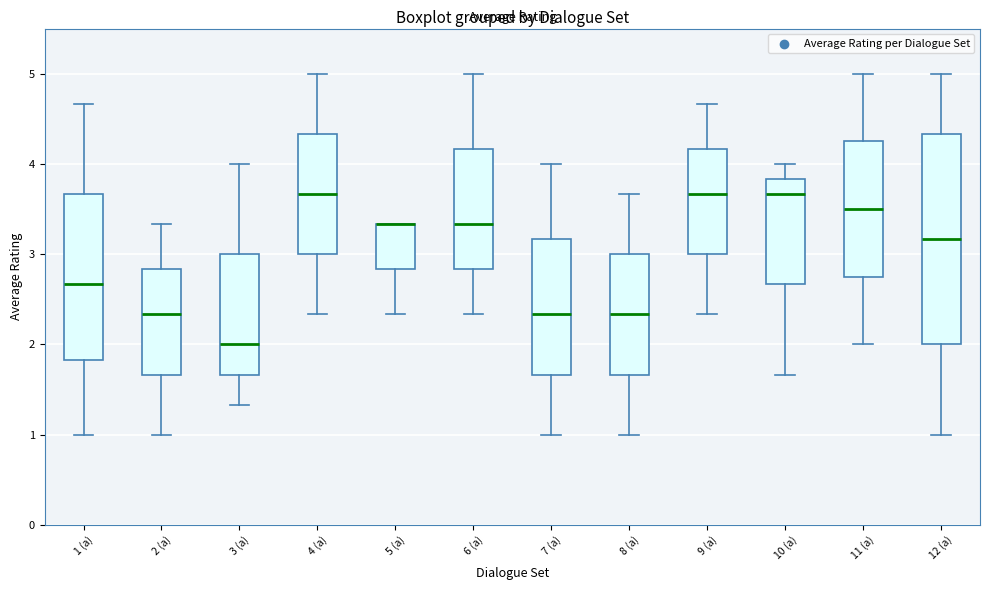

Reading left to right, read every box against the y-axis: the position of its median line, the range the box covers, and the ends of its whiskers. The values are not printed on the chart, so give them approximately, as read against the axis.

1 (a): median 2.7, box 1.8 to 3.7, whiskers 1.0 to 4.7
2 (a): median 2.3, box 1.7 to 2.8, whiskers 1.0 to 3.3
3 (a): median 2.0, box 1.7 to 3.0, whiskers 1.3 to 4.0
4 (a): median 3.7, box 3.0 to 4.3, whiskers 2.3 to 5.0
5 (a): median 3.3 (drawn on the box's upper edge), box 2.8 to 3.3, whiskers 2.3 to 3.3
6 (a): median 3.3, box 2.8 to 4.2, whiskers 2.3 to 5.0
7 (a): median 2.3, box 1.7 to 3.2, whiskers 1.0 to 4.0
8 (a): median 2.3, box 1.7 to 3.0, whiskers 1.0 to 3.7
9 (a): median 3.7, box 3.0 to 4.2, whiskers 2.3 to 4.7
10 (a): median 3.7, box 2.7 to 3.8, whiskers 1.7 to 4.0
11 (a): median 3.5, box 2.8 to 4.3, whiskers 2.0 to 5.0
12 (a): median 3.2, box 2.0 to 4.3, whiskers 1.0 to 5.0